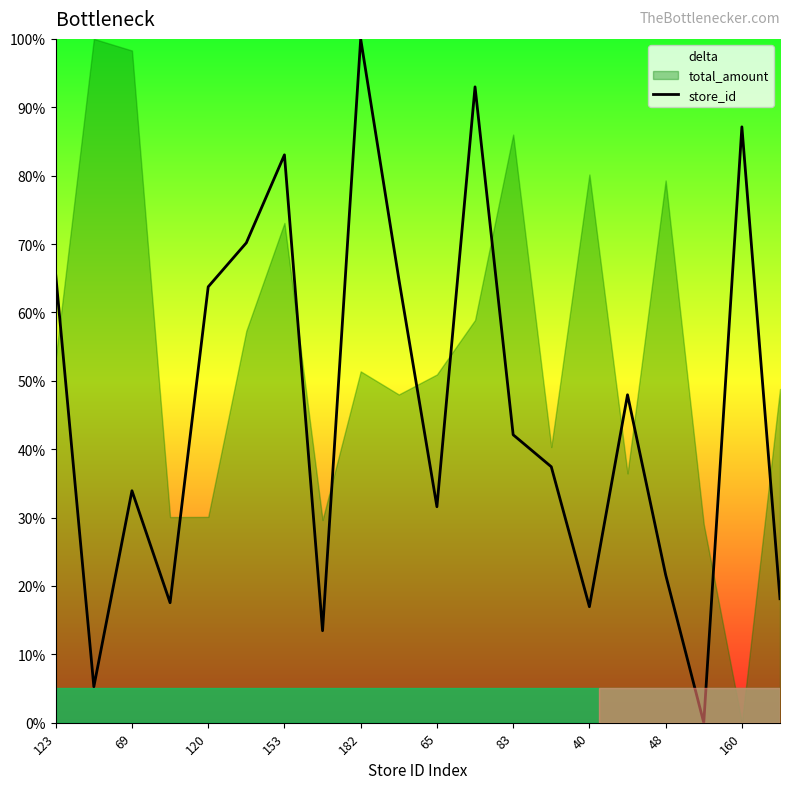

Reading left to right, transcribe all the data shown in this chart.

65.5	5.3	33.9	17.5	63.7	70.2	83.0	13.5	100.0	64.9	31.6	93.0	42.1	37.4	17.0	48.0	21.6	0.0	87.1	18.1